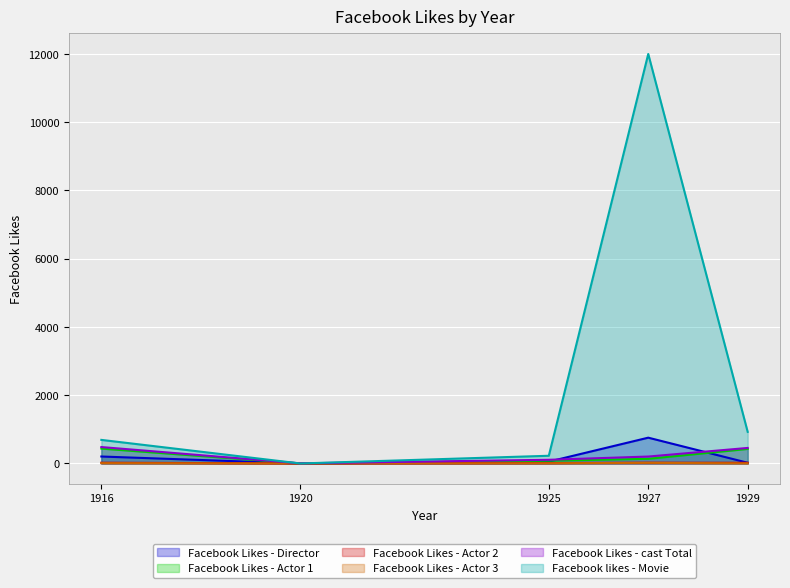

List the labels in order of Facebook Likes - Actor 3 value, largest first.

1927, 1916, 1925, 1929, 1920